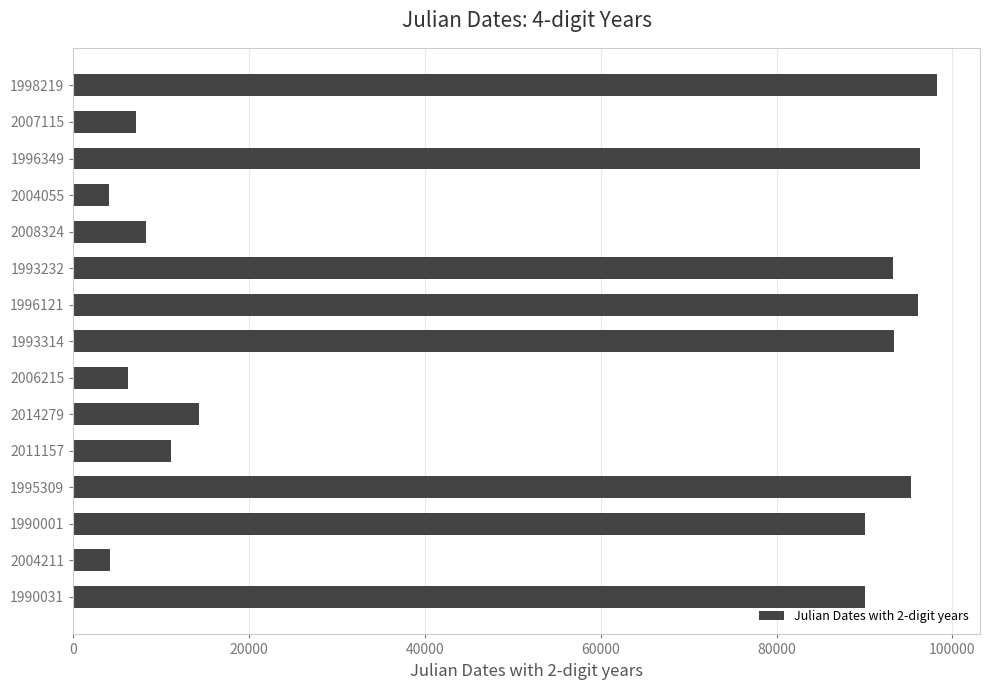

At which category does the chart reach its peak across all series?

1998219